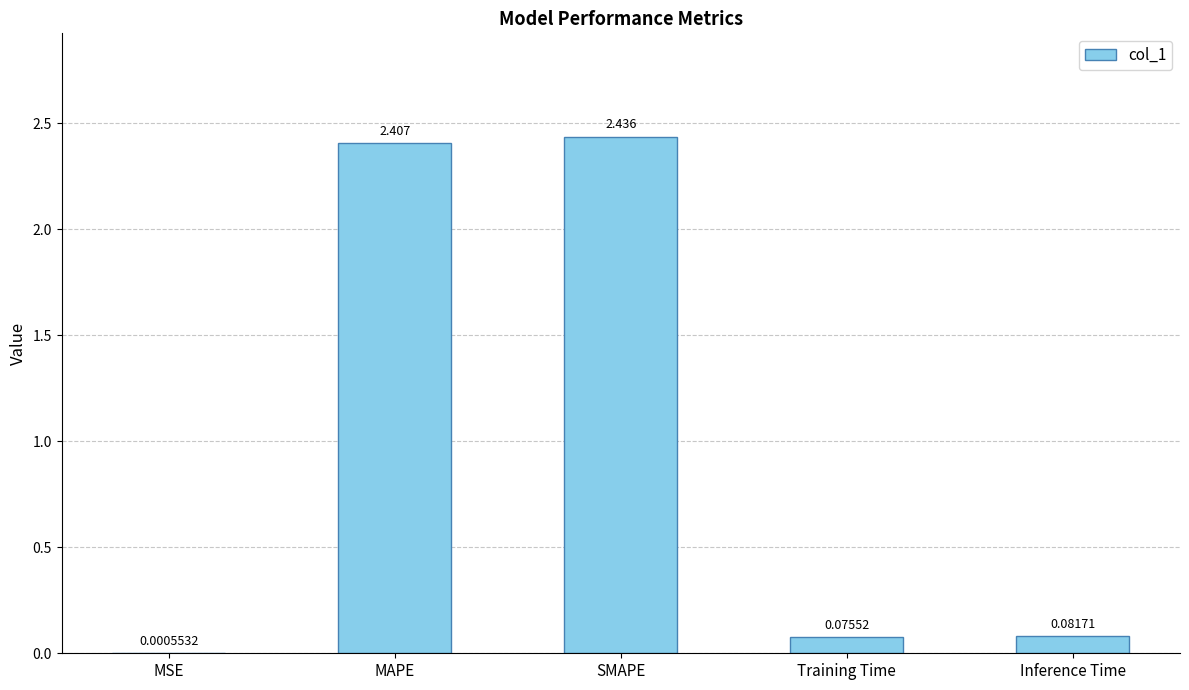

Where is the data nearest to the value 1?

Inference Time